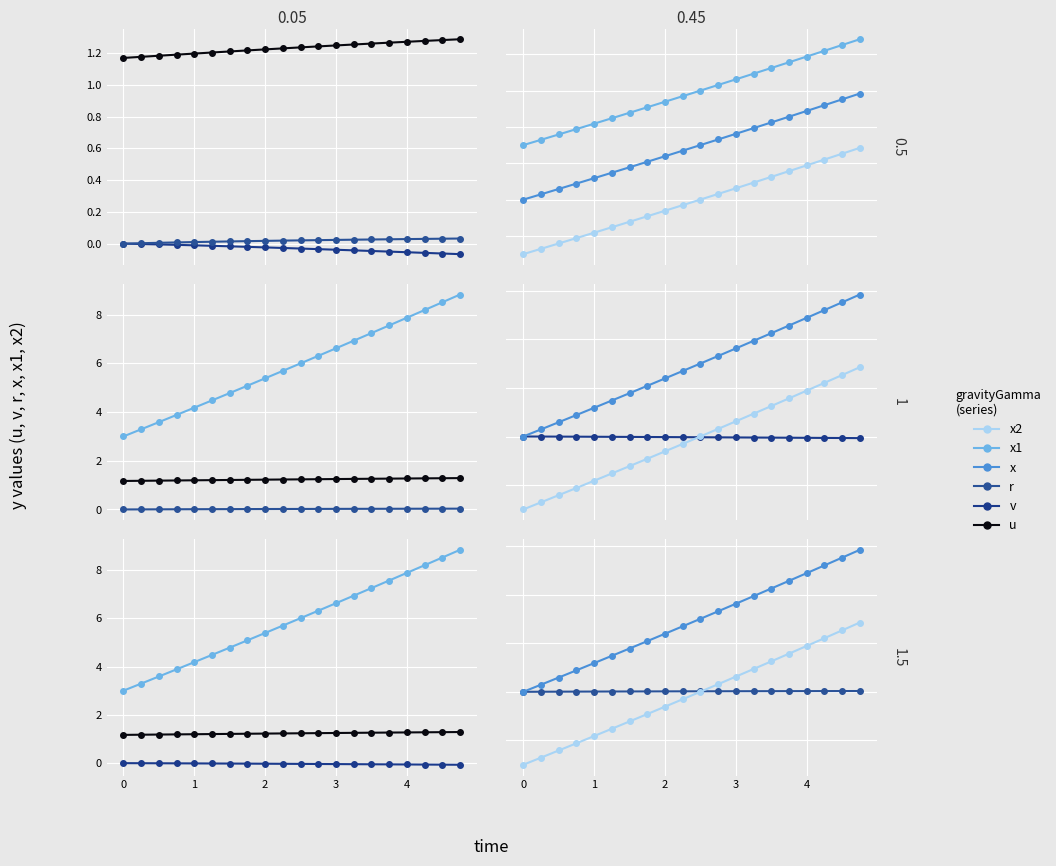

List the series in order of their peak value, highest first.

x1, x, x2, u, r, v